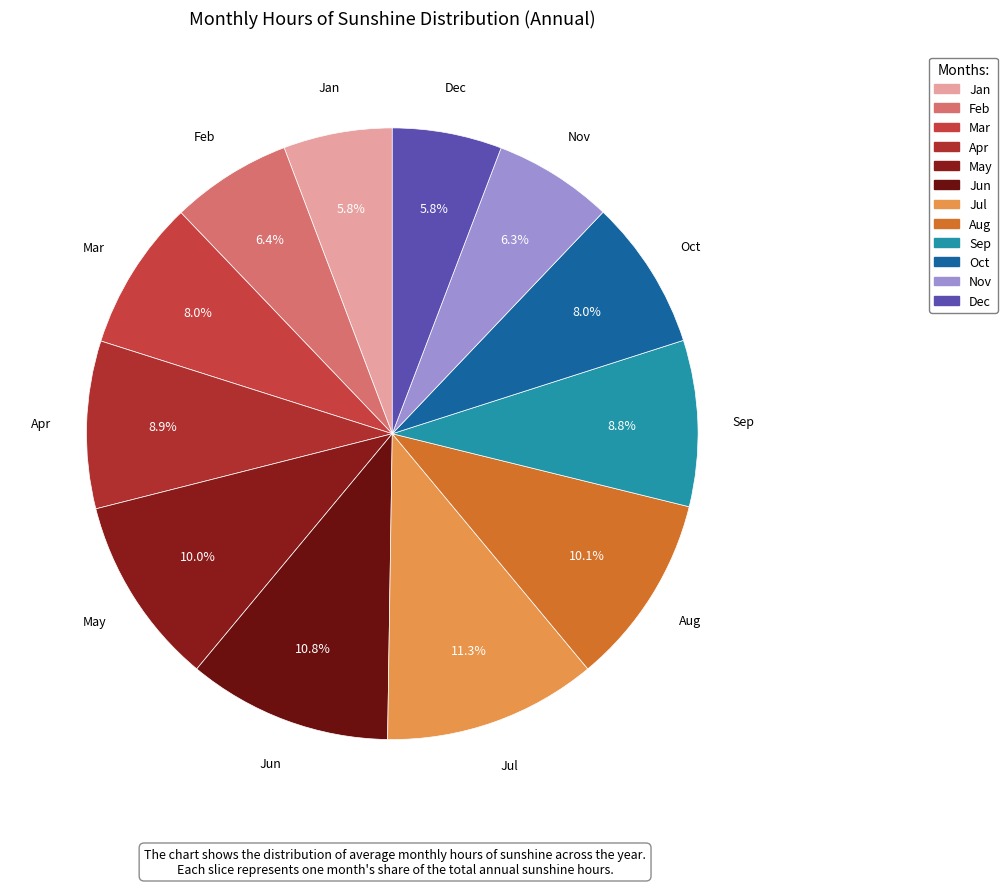

Between May and Jun, which is larger?

Jun